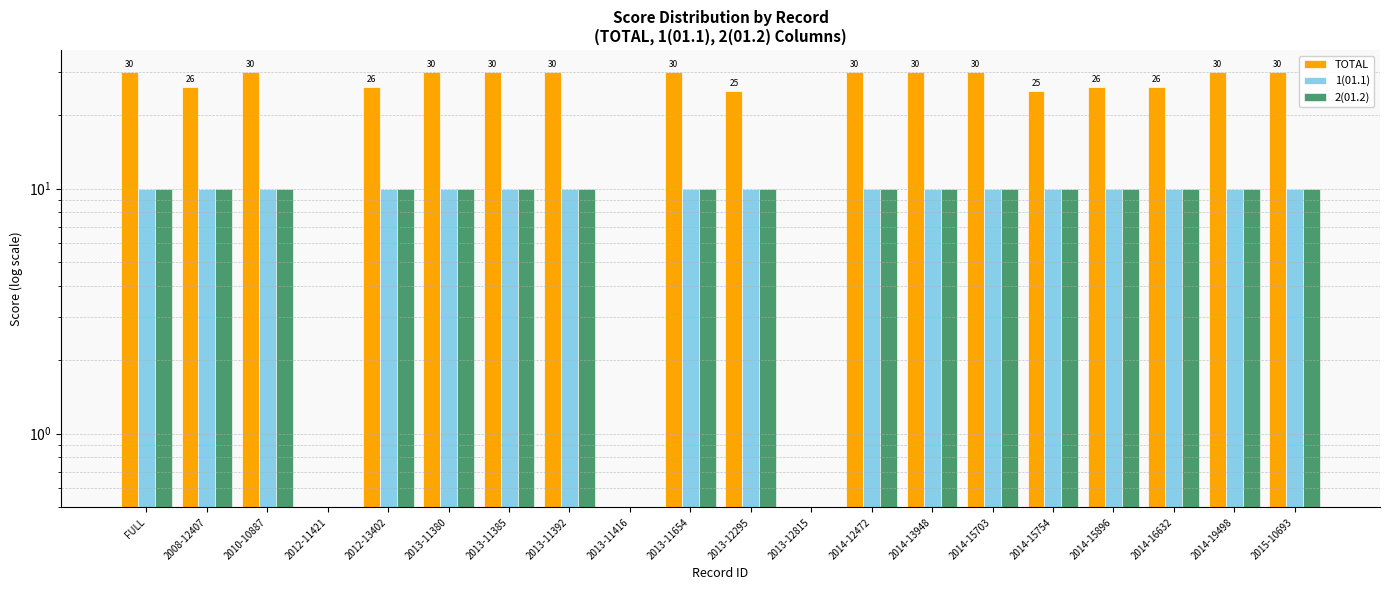

At which category is the sum across all series the highest?

FULL